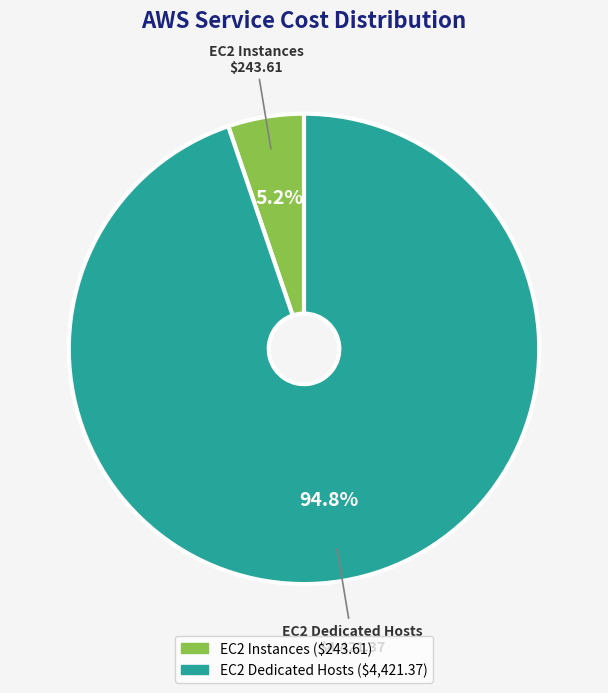

How many slices are in this pie chart?

2